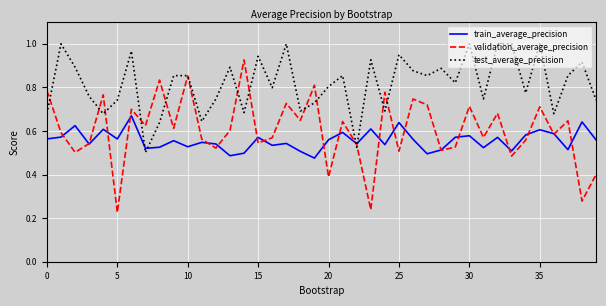

What are all the series names shown in the legend?

train_average_precision, validation_average_precision, test_average_precision